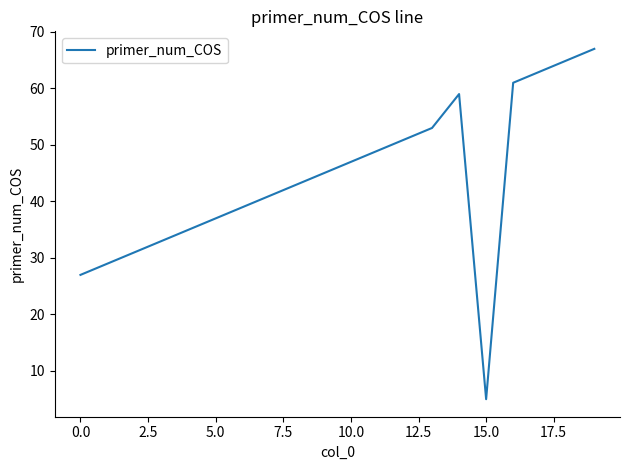

What is the difference between the maximum and minimum values?

62